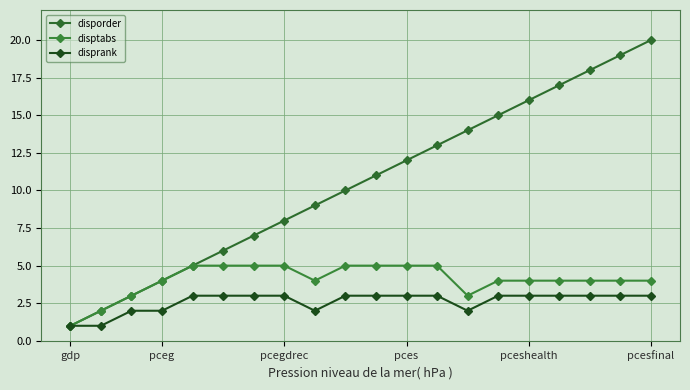

Which label corresponds to the smallest value in the chart?

gdp